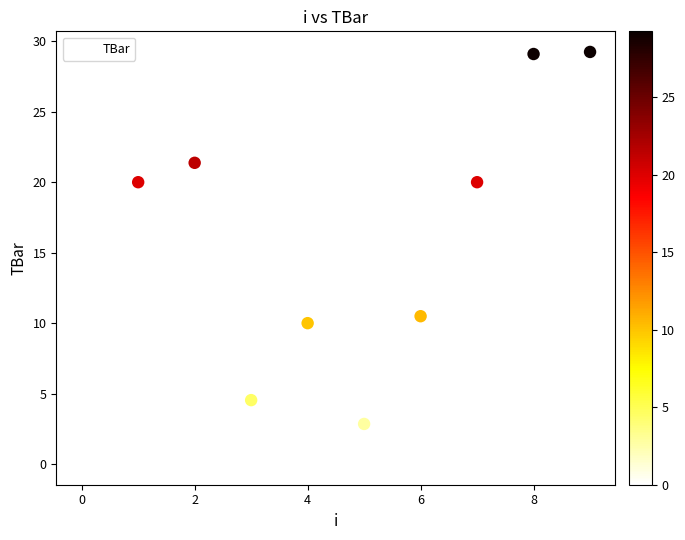

What is the range of Y values (max minus min)?

29.2